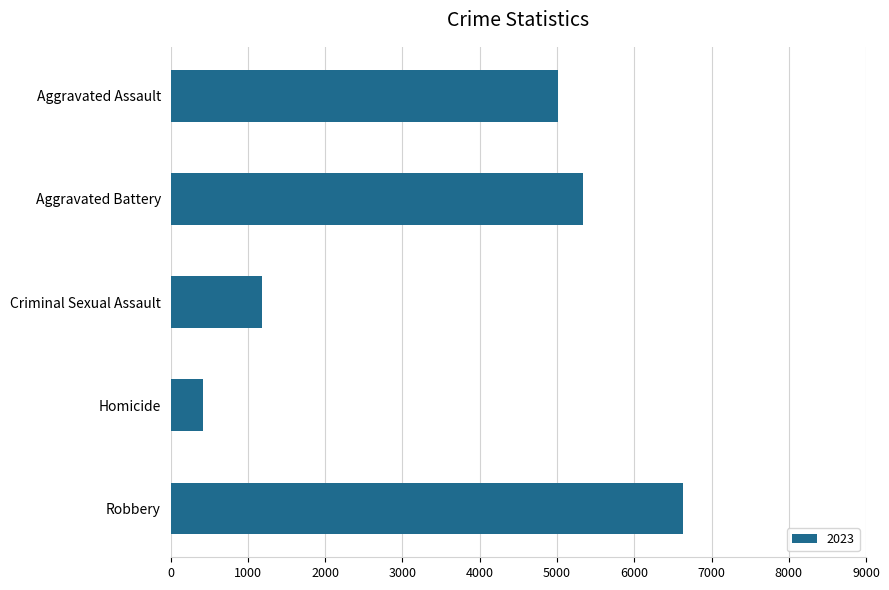

What value does the data have at Robbery, to the nearest 10?

6630